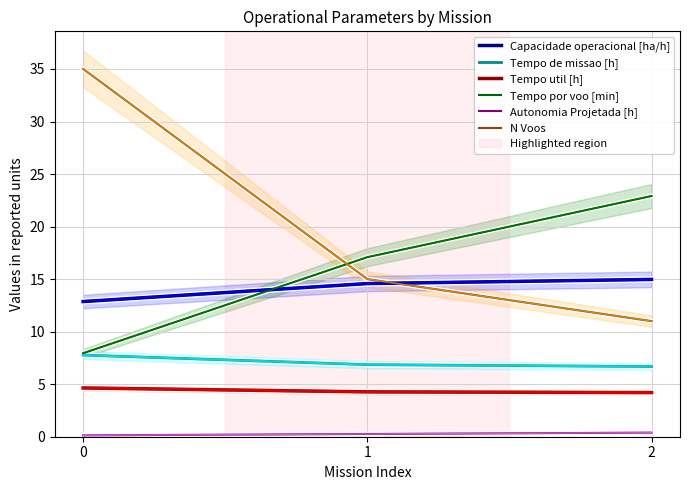

Reading left to right, transcribe all the data shown in this chart.

Capacidade operacional [ha/h]: 12.9	14.6	15.0
Tempo de missao [h]: 7.8	6.9	6.7
Tempo util [h]: 4.6	4.3	4.2
Tempo por voo [min]: 8.0	17.1	22.9
Autonomia Projetada [h]: 0.1	0.3	0.4
N Voos: 35.0	15.0	11.0